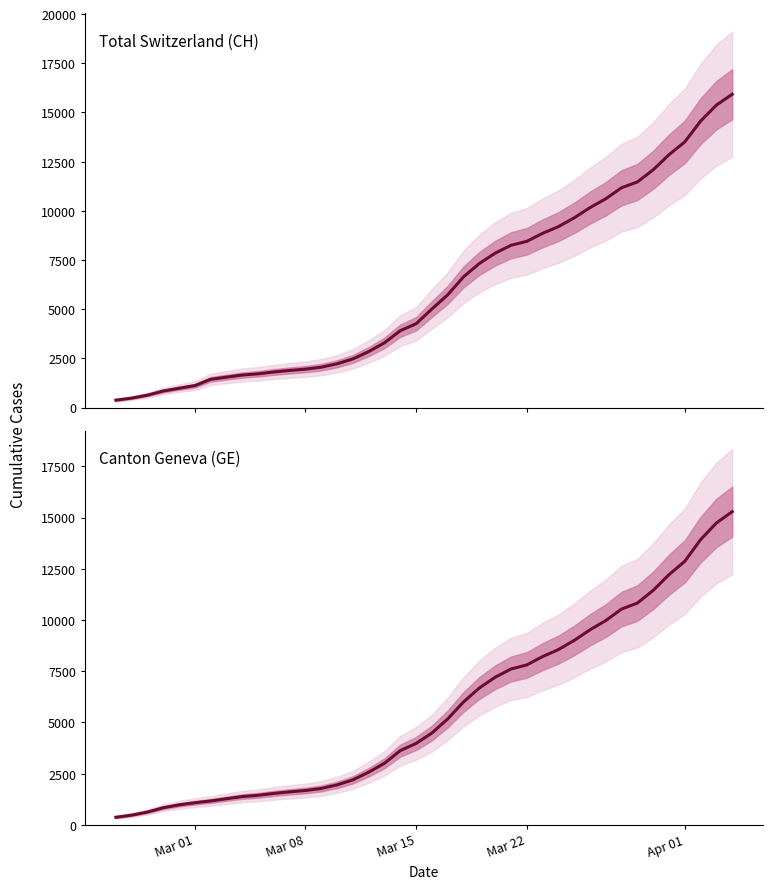

What is the difference between the maximum and second lowest values in the Total Switzerland (CH) series?

15447